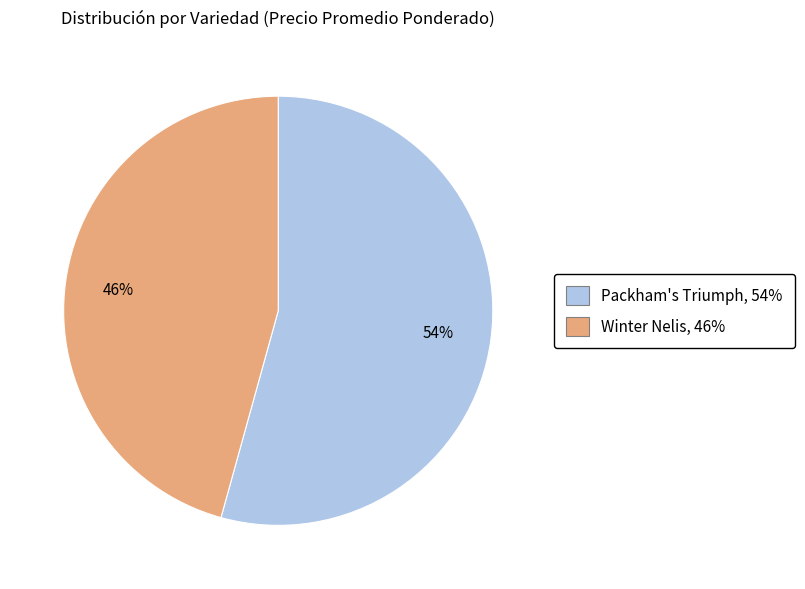

Is there a majority slice in this chart?

Yes